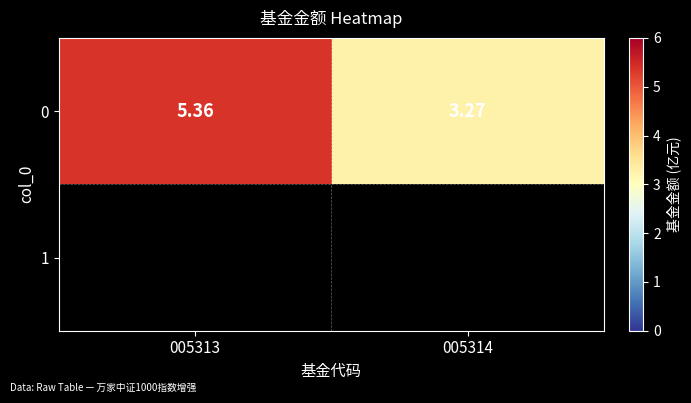

What is the difference between the maximum and minimum values?

2.1